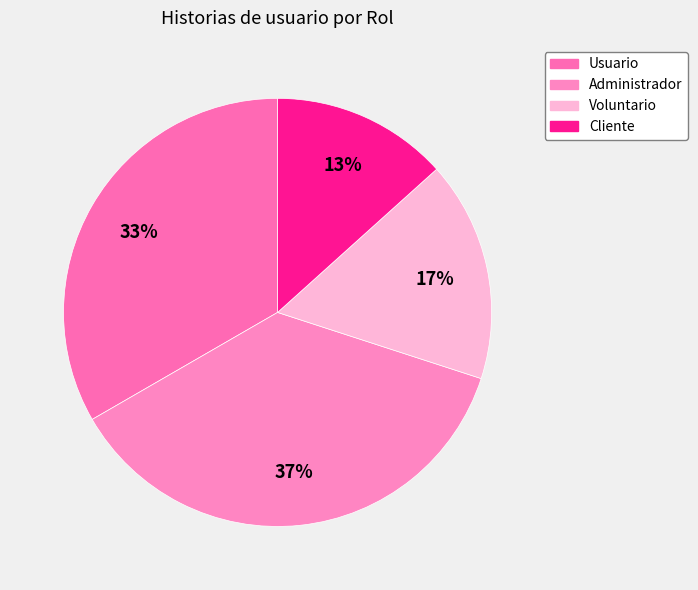

Count the number of slices in the pie.

4